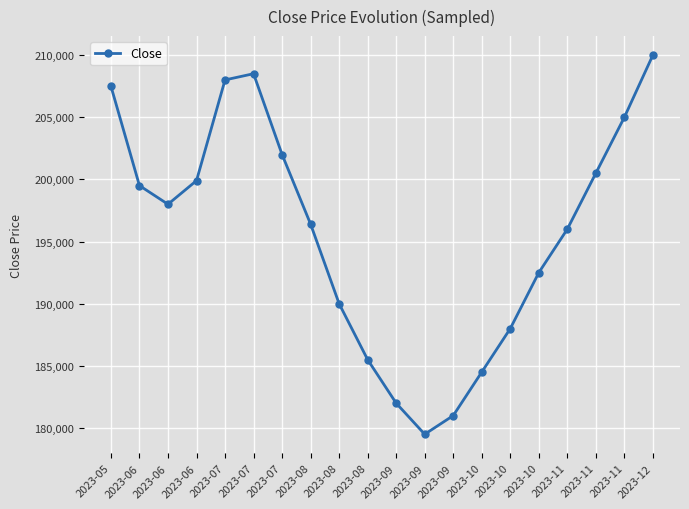

How many lines are shown in the chart?

1